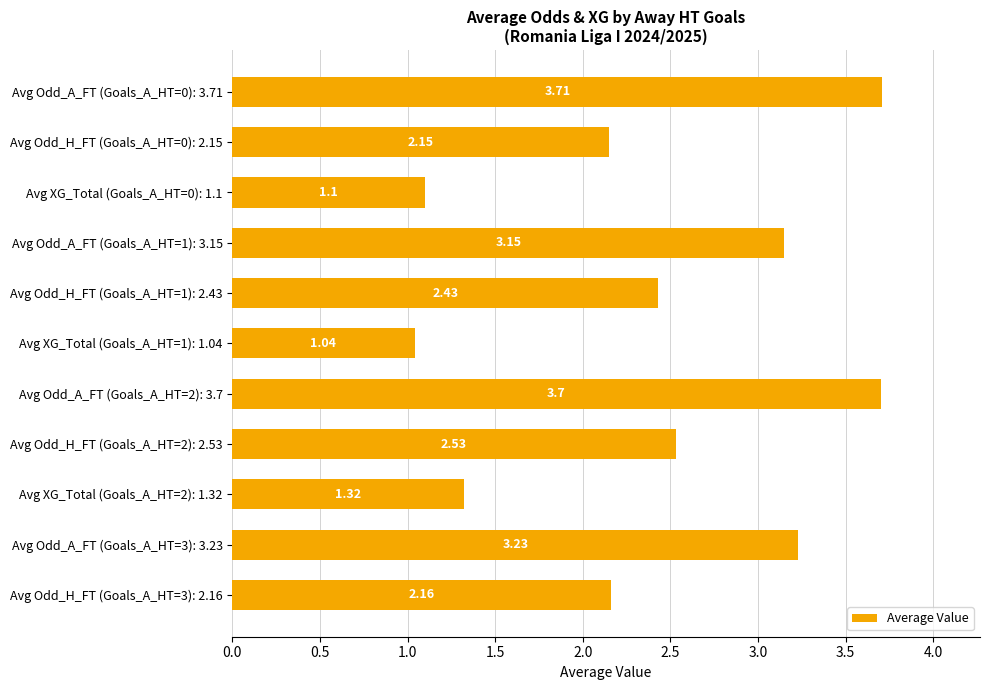

How many data points are less than 2?

3